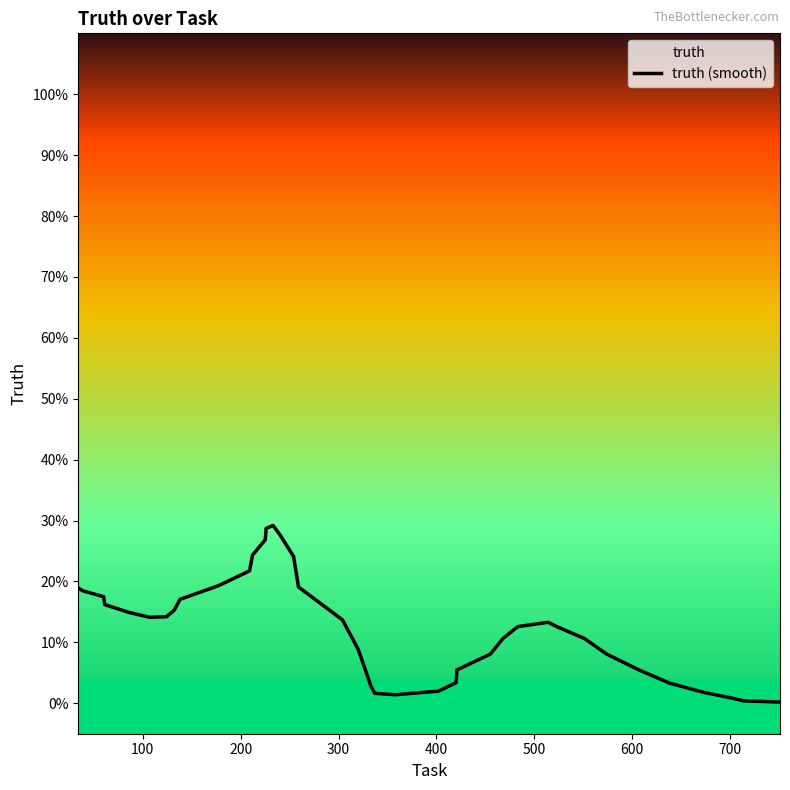

The chart shows a value of 0.0 at 800. True or false?

False